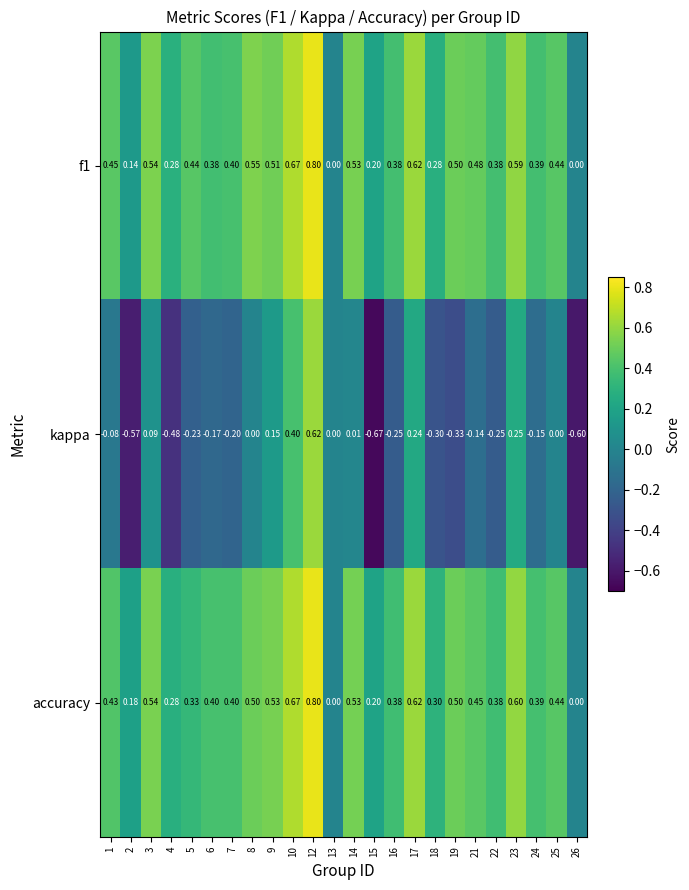

Which series changed the most between 4 and 25?

kappa